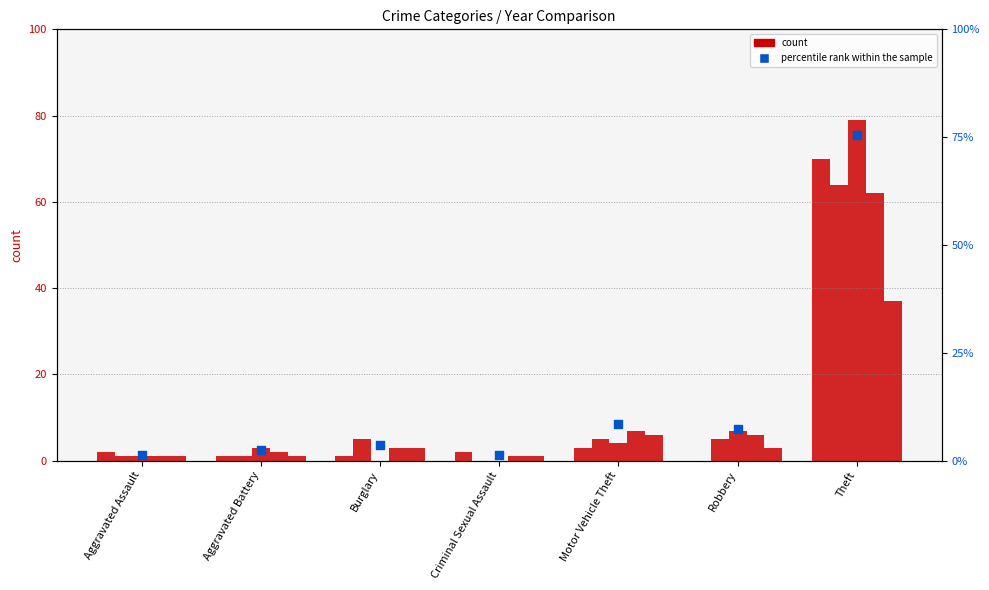

Between Aggravated Battery and Theft, which is larger?

Theft